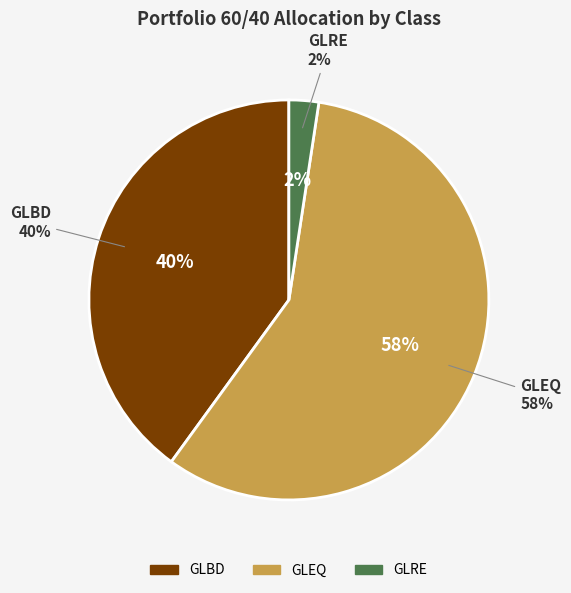

The GLRE slice represents 2% of the pie. True or false?

True